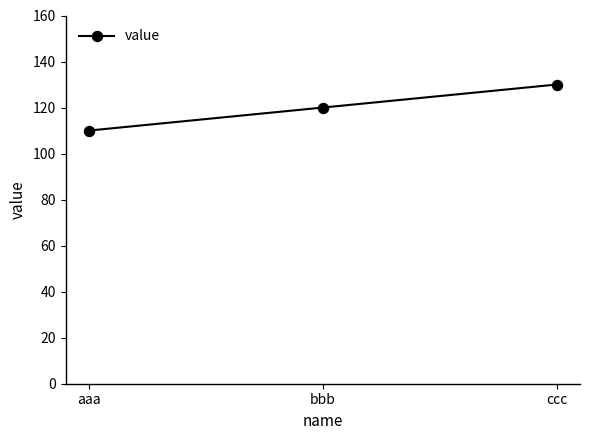

At which label is the value closest to 120?

bbb